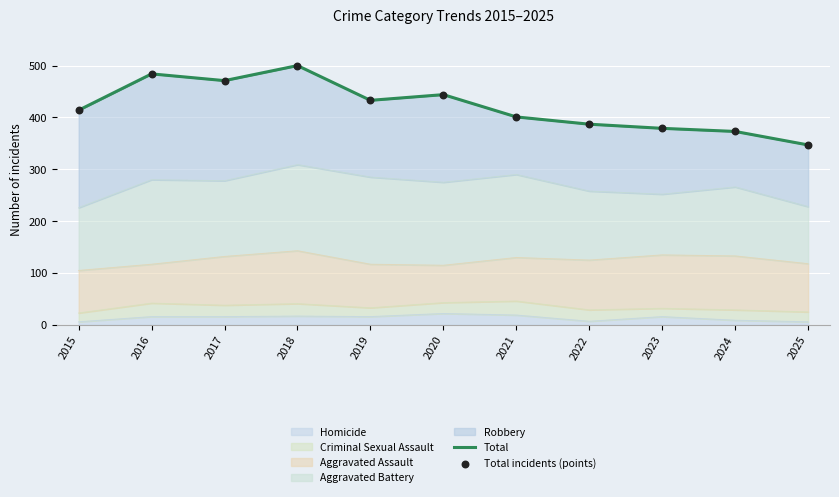

What is the total value across all series at 2017?

942